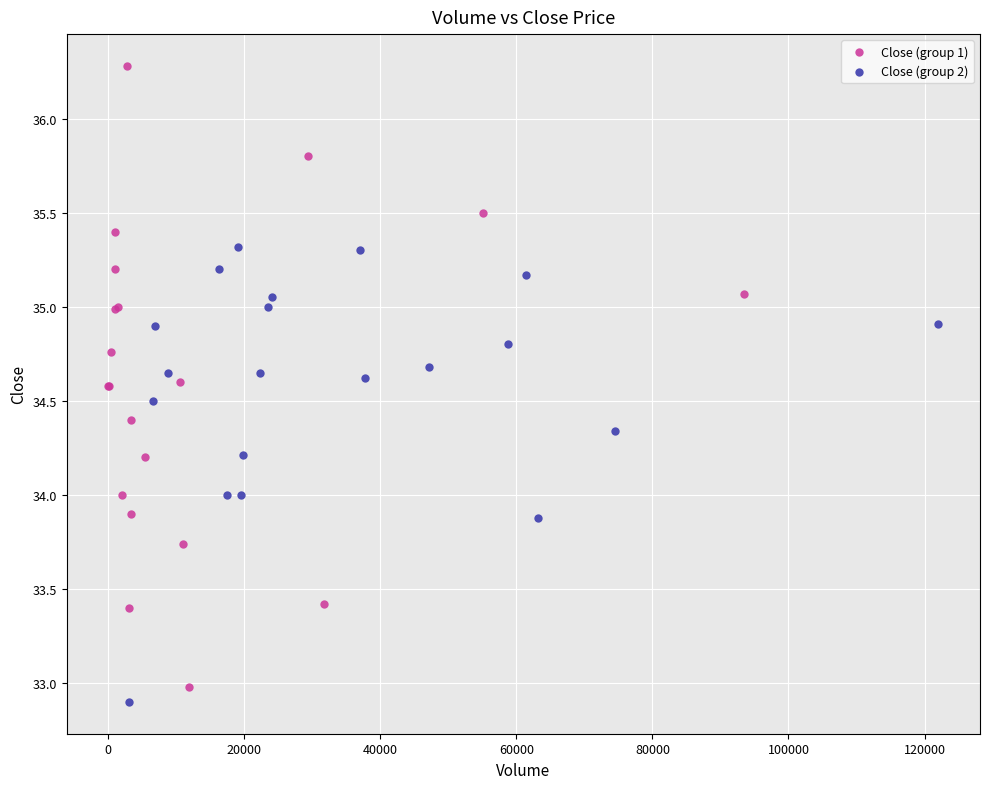

Which series has the widest spread of Y values?

Close (group 1)